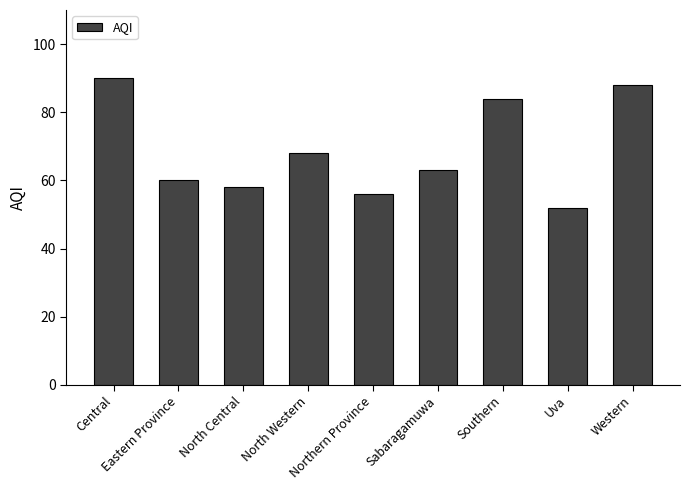

List the labels in order of value, largest first.

Central, Western, Southern, North Western, Sabaragamuwa, Eastern Province, North Central, Northern Province, Uva